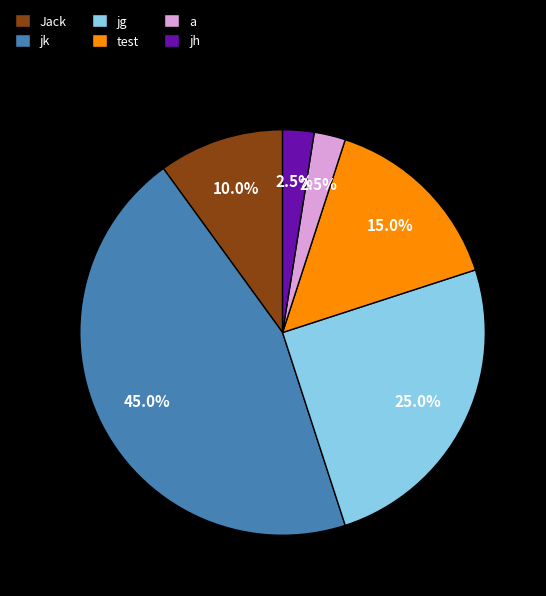

Is a the majority of the pie?

No